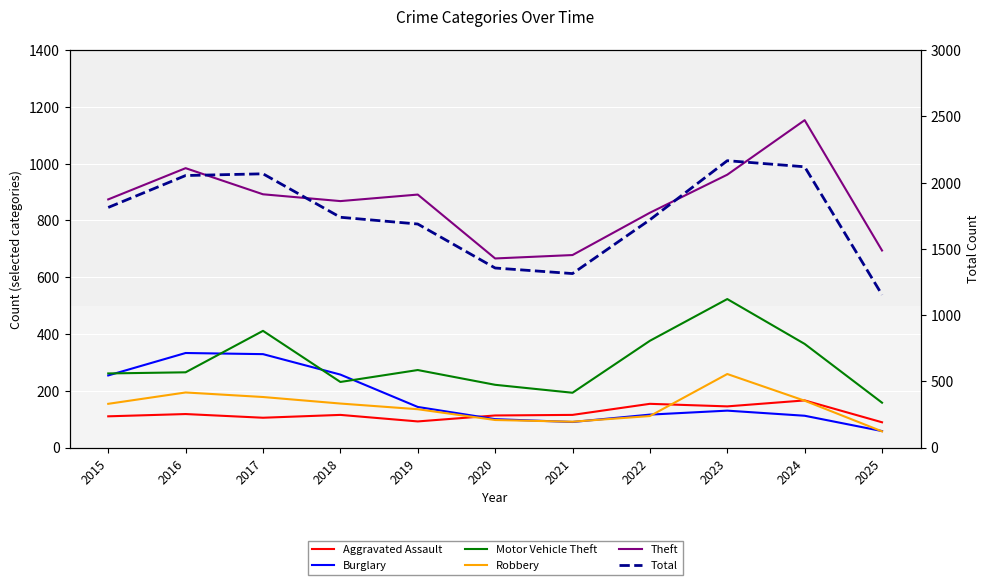

True or false: Motor Vehicle Theft and Robbery intersect in this chart.

False